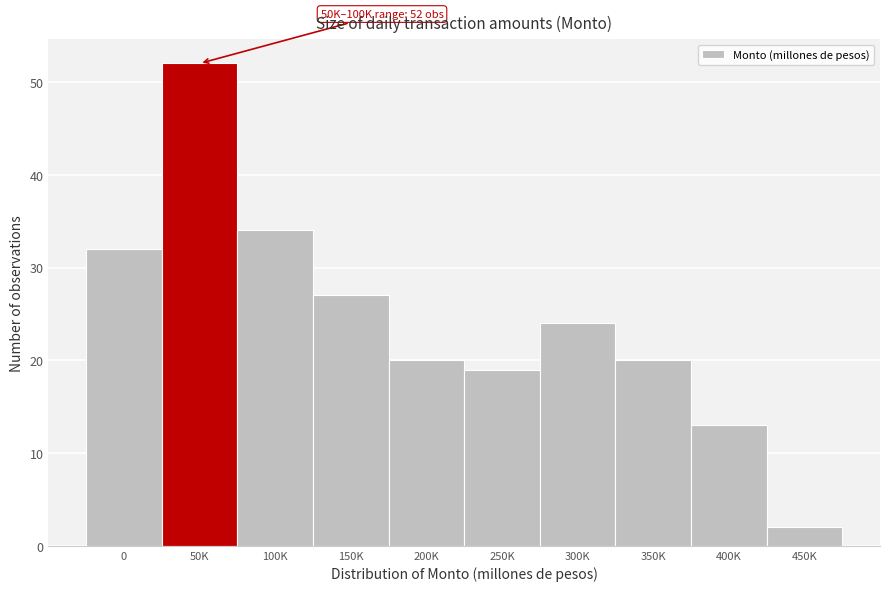

Reading left to right, extract all data points from this chart.

0=32	50K=52	100K=34	150K=27	200K=20	250K=19	300K=24	350K=20	400K=13	450K=2